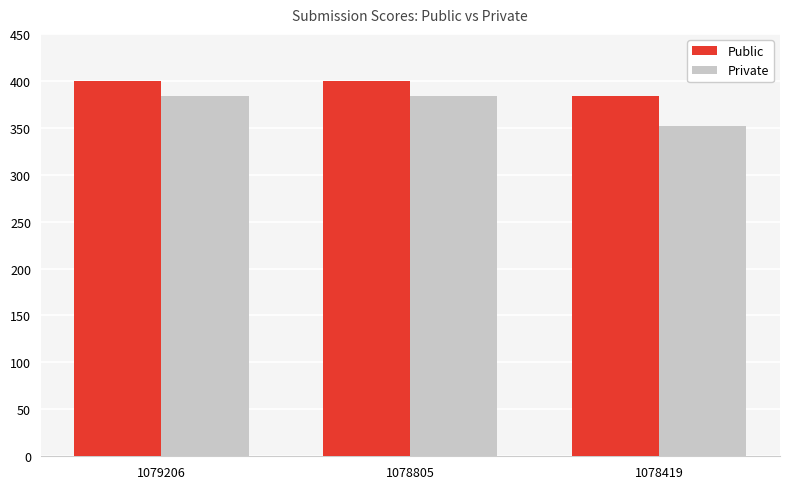

At 1078805, list the series in order from smallest to largest.

Private, Public